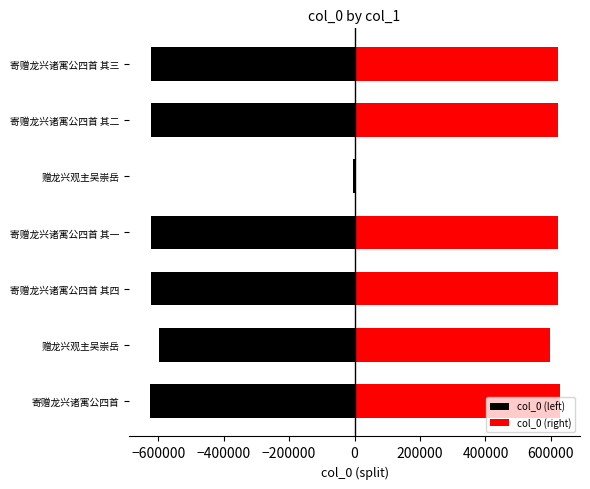

How many distinct data groups are displayed?

2